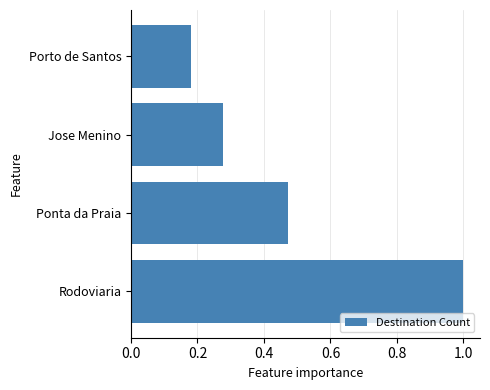

Are the bars horizontal?

Yes